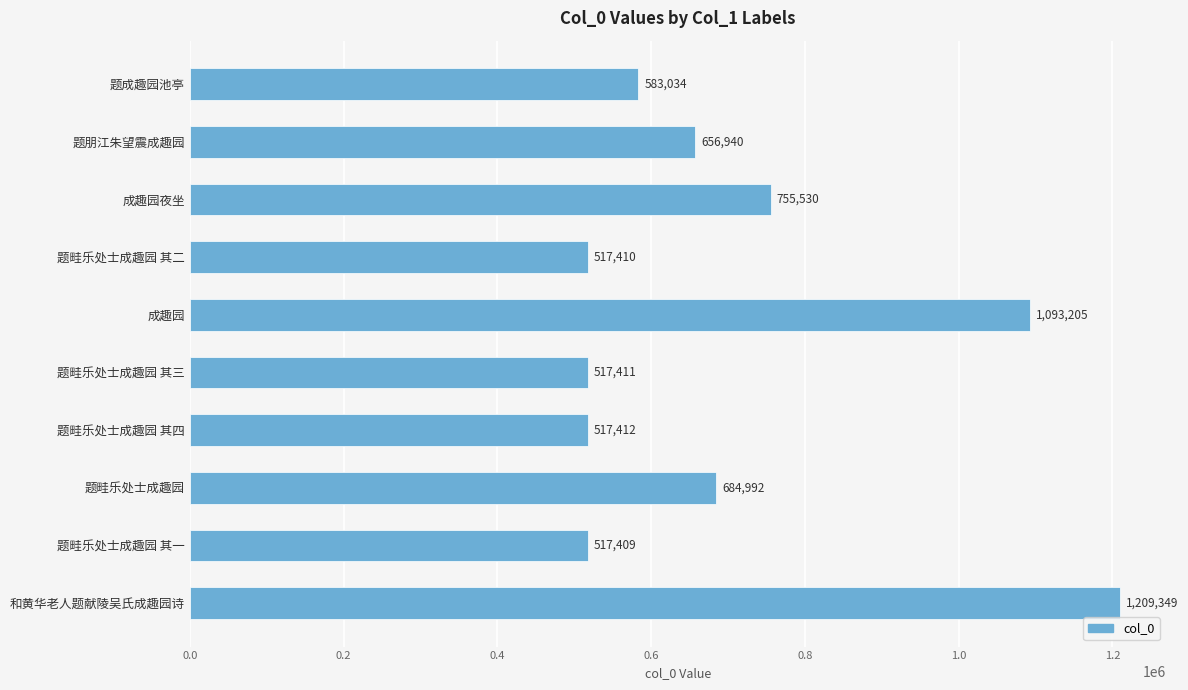

Where is the data nearest to the value 863379?

成趣园夜坐